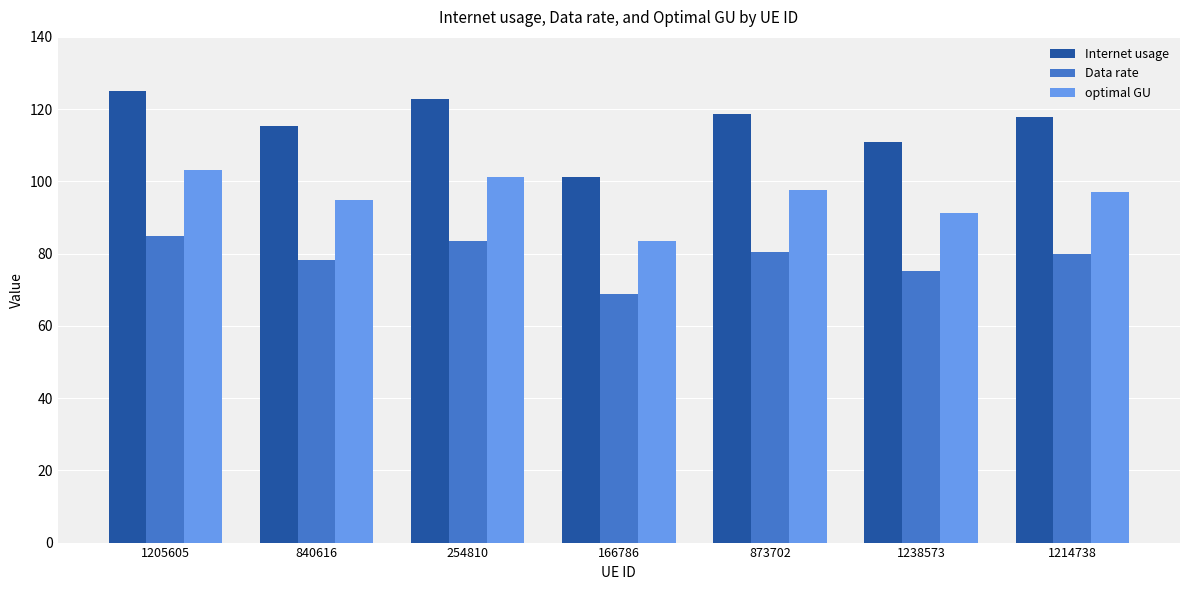

What is the minimum value for Data rate?

68.7